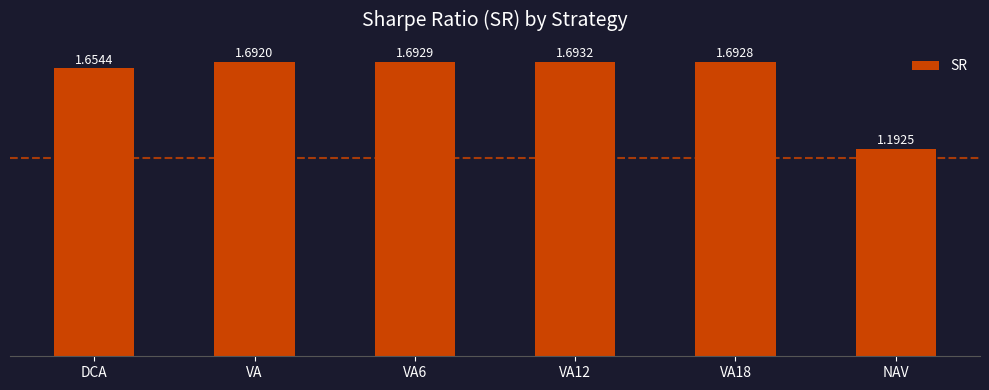

List the labels in order of value, largest first.

VA12, VA6, VA18, VA, DCA, NAV